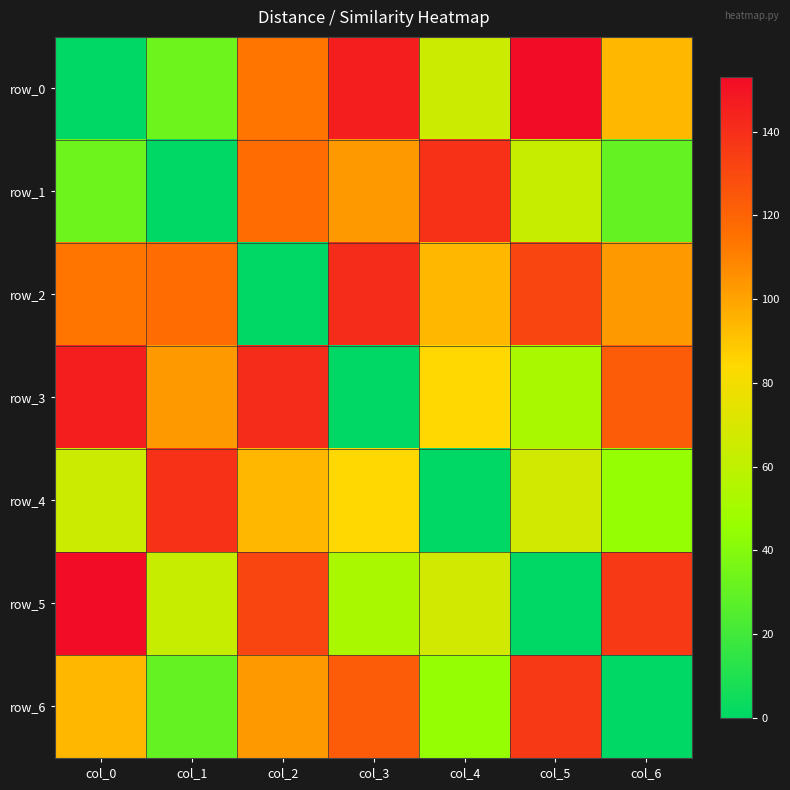

Rank the series at col_5 from highest to lowest value.

row_0, row_6, row_2, row_4, row_1, row_3, row_5